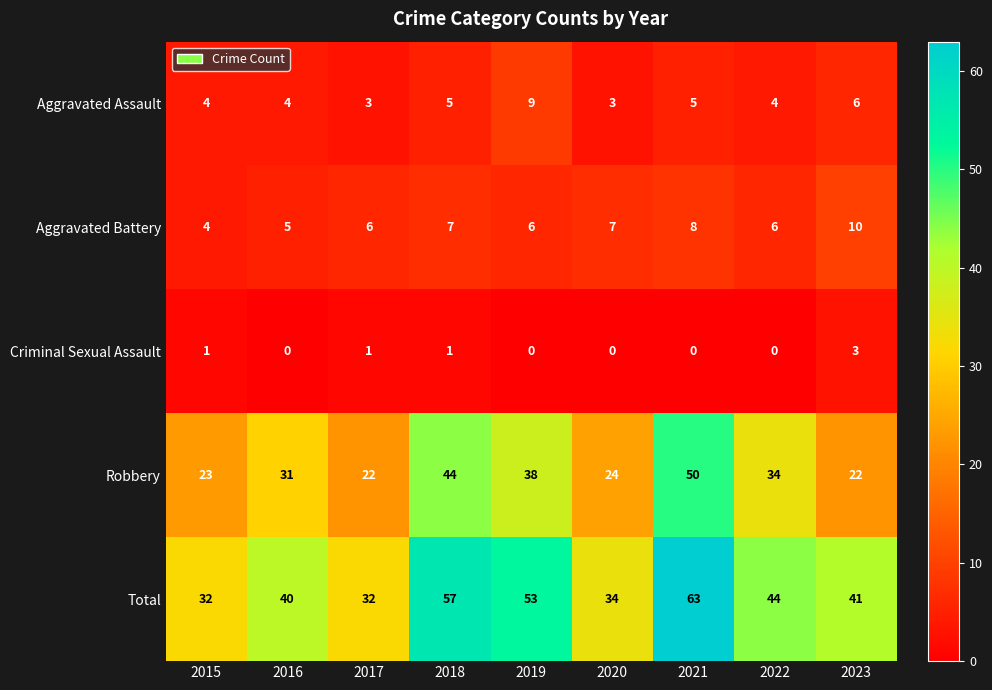

Which series has the largest range (max minus min)?

Total